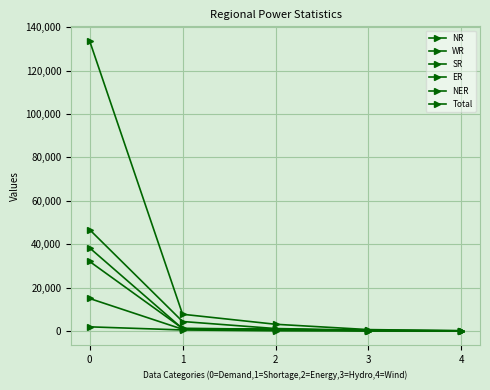

Which series has the largest total across all categories?

Total